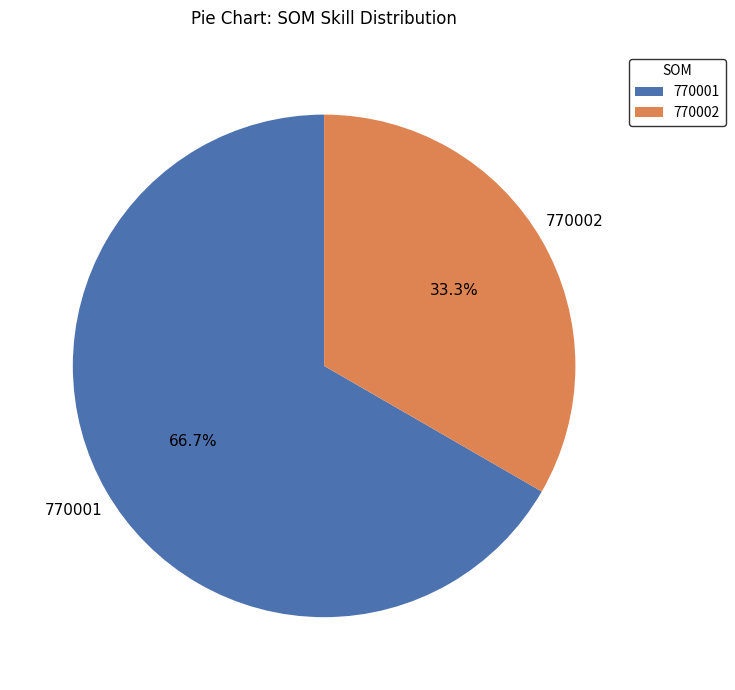

Combined, what portion of the pie is 770001 and 770002?

100.0%